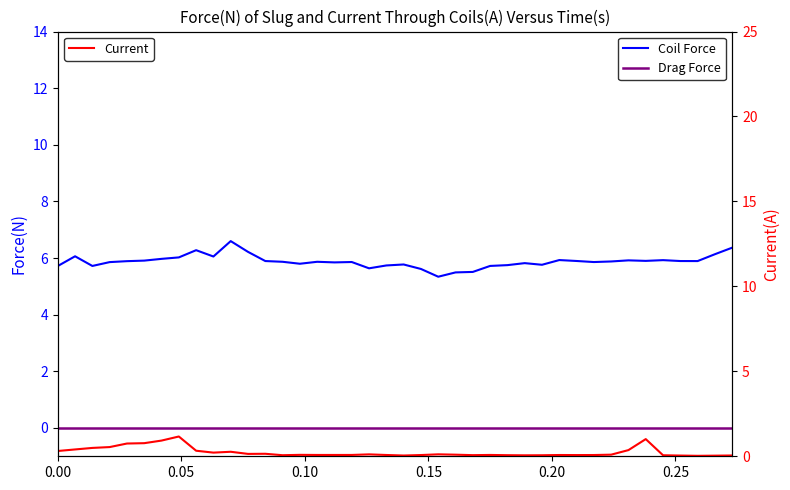

Is the value of Drag Force at 8 greater than the value of Coil Force at 19?

No